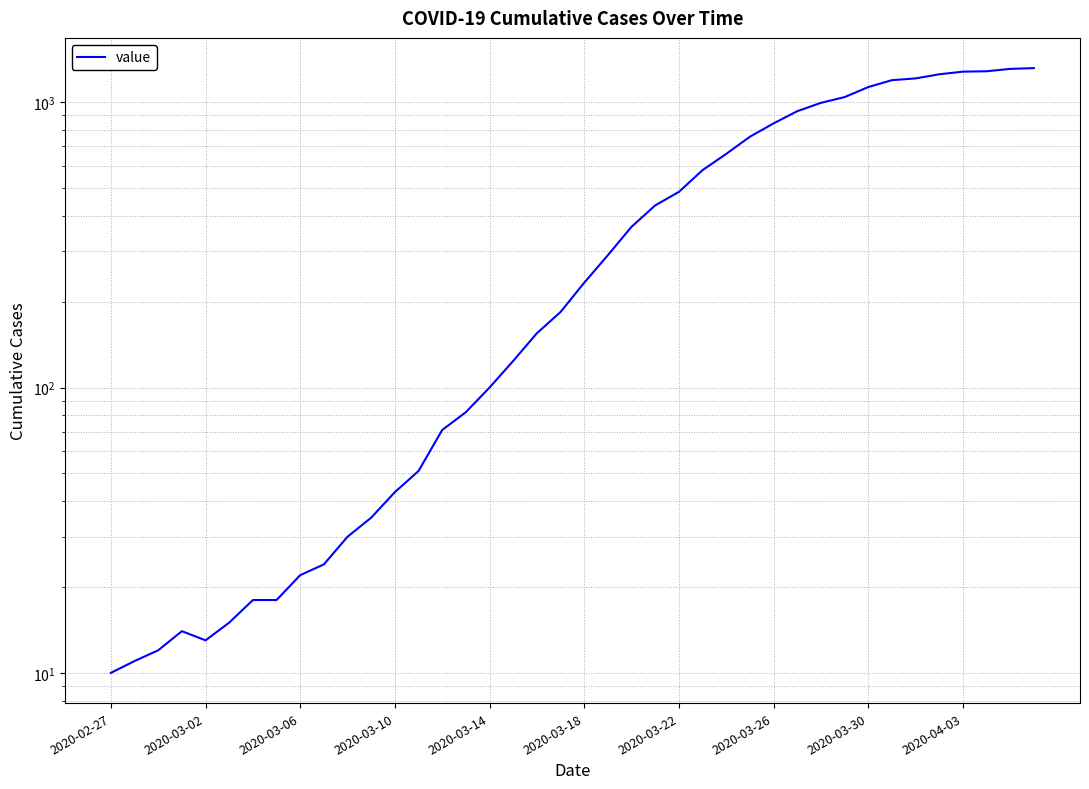

True or false: the data has more than 2 interior local peaks.

False